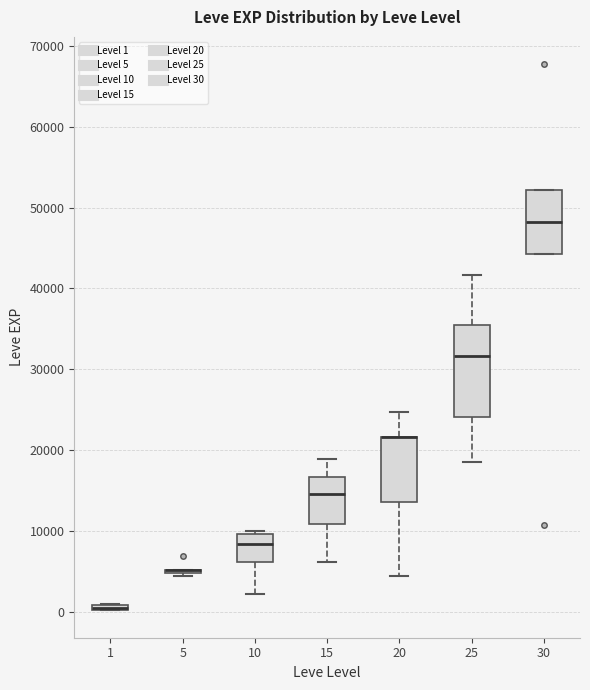

Where is the upper edge of the box at x = 10 on the y-axis? The values are not printed on the chart, so give them approximately, as read against the axis.

10000